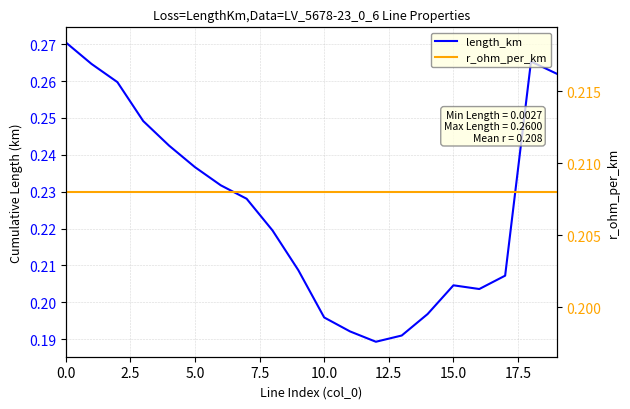

How many lines are shown in the chart?

2